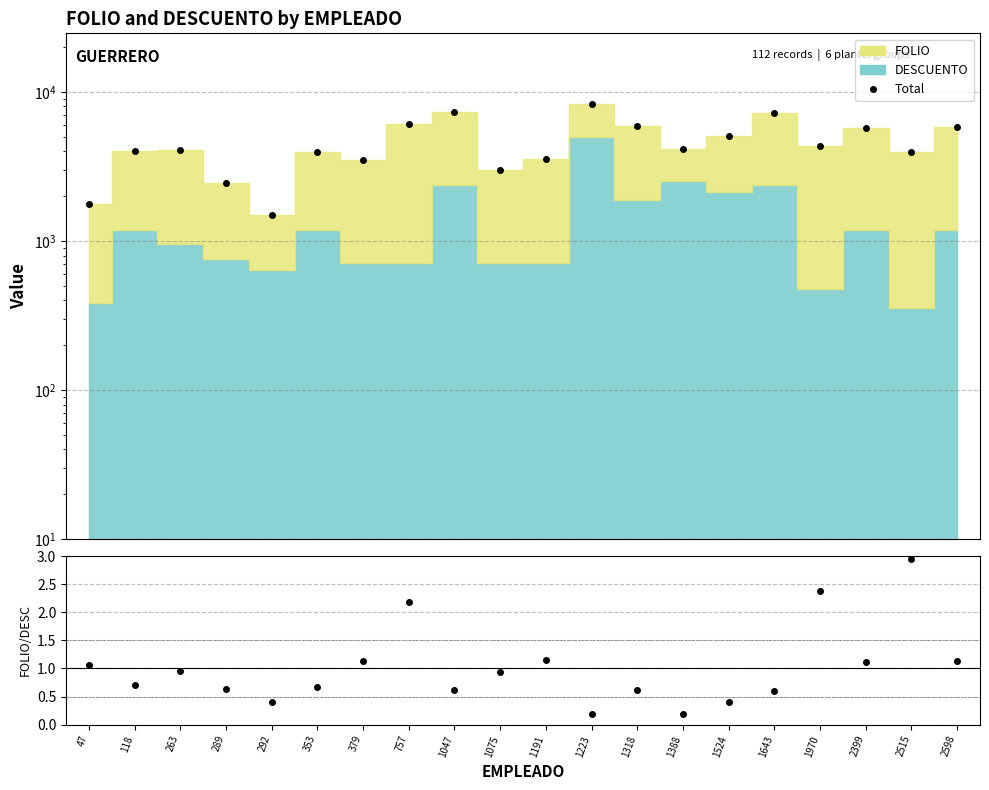

Reading right to left, list all the values displayed in this chart.

Total: 5837.5	3972.2	5706.5	4353.0	7288.0	5057.9	4126.7	5895.0	8257.0	3544.5	2987.5	7355.0	6063.5	3482.5	3953.5	1499.4	2445.5	4061.0	4030.5	1771.2
FOLIO/DESCUENTO: 1.1	3.0	1.1	2.4	0.6	0.4	0.2	0.6	0.2	1.2	0.9	0.6	2.2	1.1	0.7	0.4	0.6	1.0	0.7	1.1